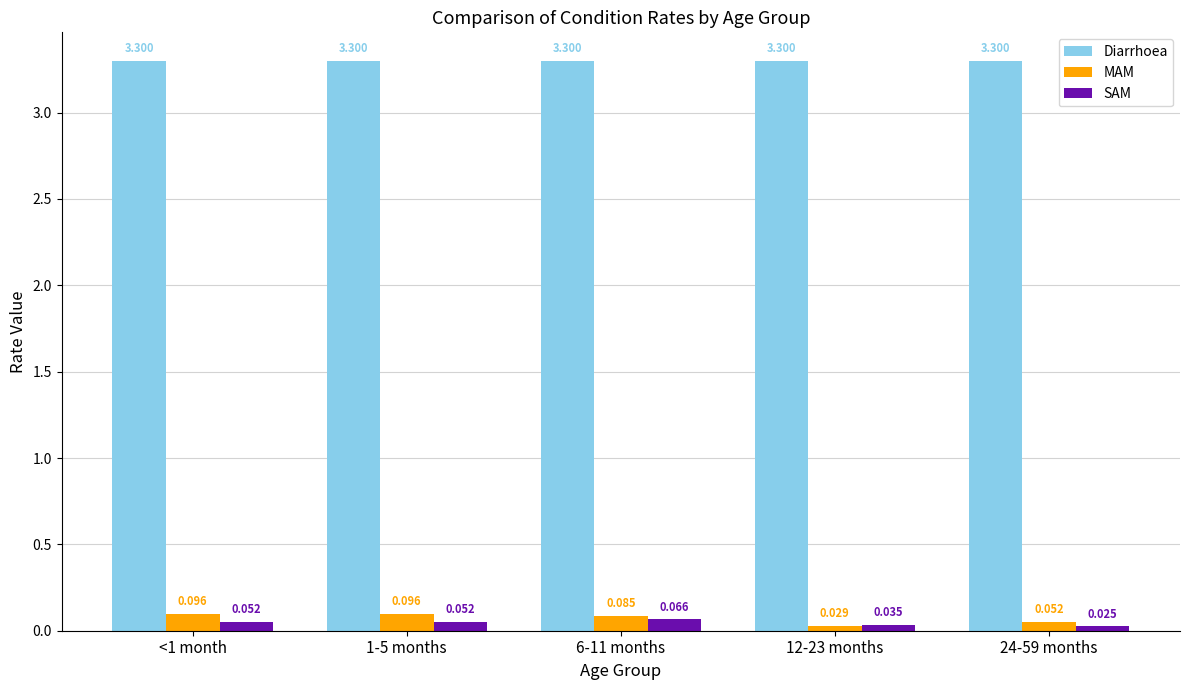

How many bars are there in each group?

3